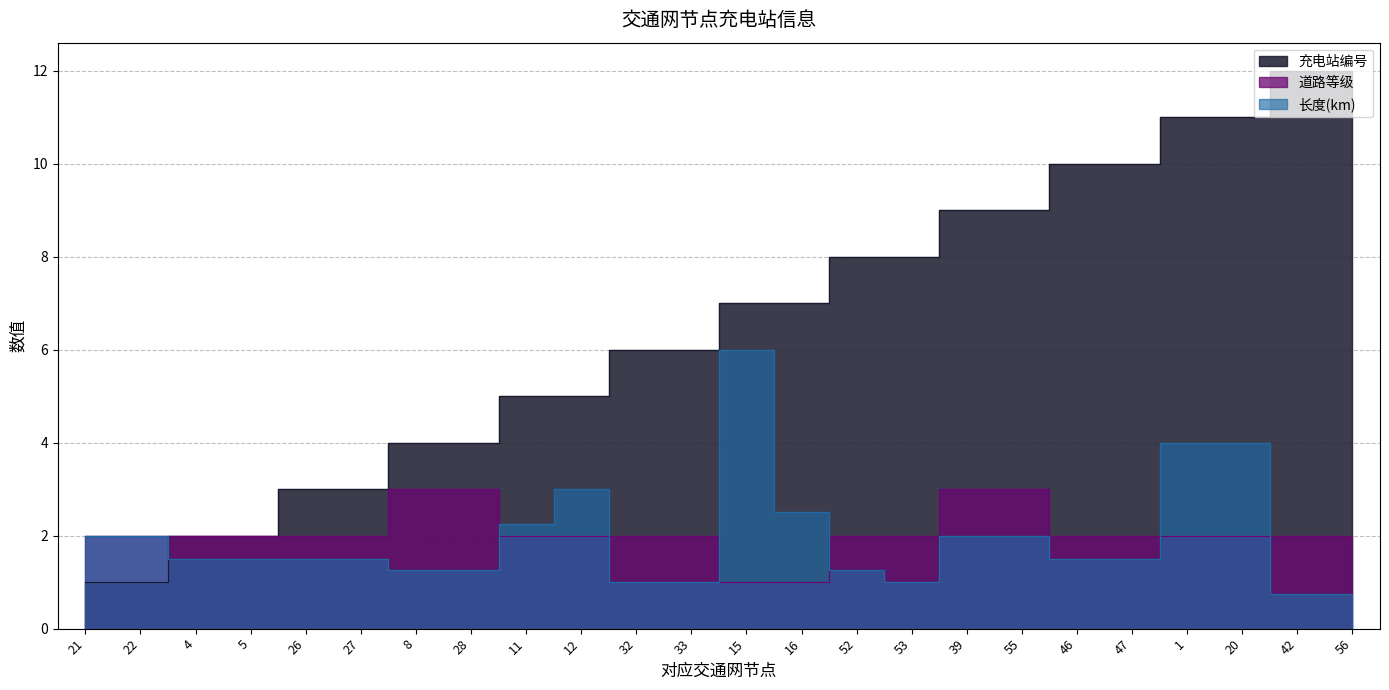

Reading left to right, extract all data points from this chart.

充电站编号: 21=1.0	22=1.0	4=2.0	5=2.0	26=3.0	27=3.0	8=4.0	28=4.0	11=5.0	12=5.0	32=6.0	33=6.0	15=7.0	16=7.0	52=8.0	53=8.0	39=9.0	55=9.0	46=10.0	47=10.0	1=11.0	20=11.0	42=12.0	56=12.0
长度(km): 21=2.0	22=2.0	4=1.5	5=1.5	26=1.5	27=1.5	8=1.2	28=1.2	11=2.2	12=3.0	32=1.0	33=1.0	15=6.0	16=2.5	52=1.2	53=1.0	39=2.0	55=2.0	46=1.5	47=1.5	1=4.0	20=4.0	42=0.8	56=0.8
道路等级: 21=2.0	22=2.0	4=2.0	5=2.0	26=2.0	27=2.0	8=3.0	28=3.0	11=2.0	12=2.0	32=2.0	33=2.0	15=1.0	16=1.0	52=2.0	53=2.0	39=3.0	55=3.0	46=2.0	47=2.0	1=2.0	20=2.0	42=2.0	56=2.0